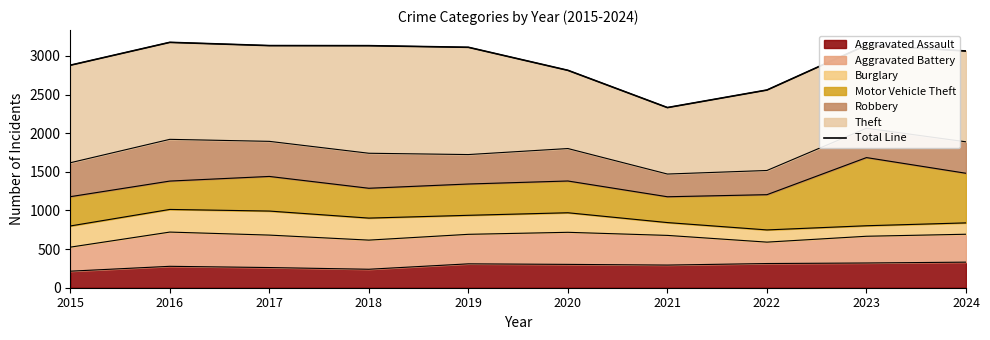

How many values exceed 3111?

4